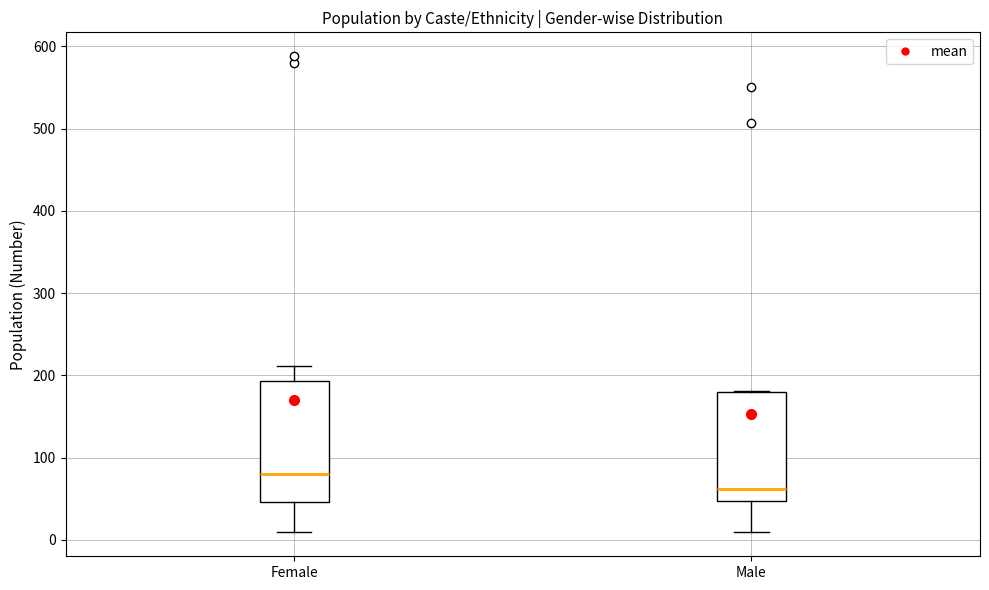

Which box's median line is the lowest?

Male